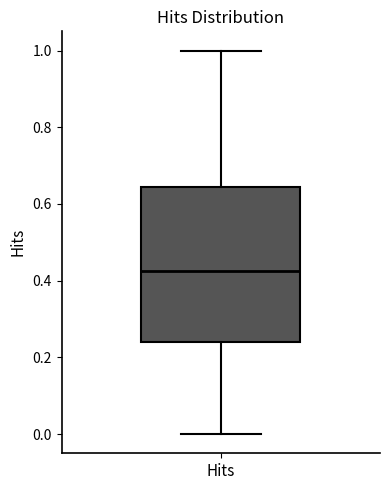

Transcribe this box plot: give where the median line is, the range the box spans, and where the two whiskers end, as read against the y-axis. The values are not printed on the chart, so give them approximately, as read against the axis.

median 0.42, box 0.24 to 0.64, whiskers 0.00 to 1.00